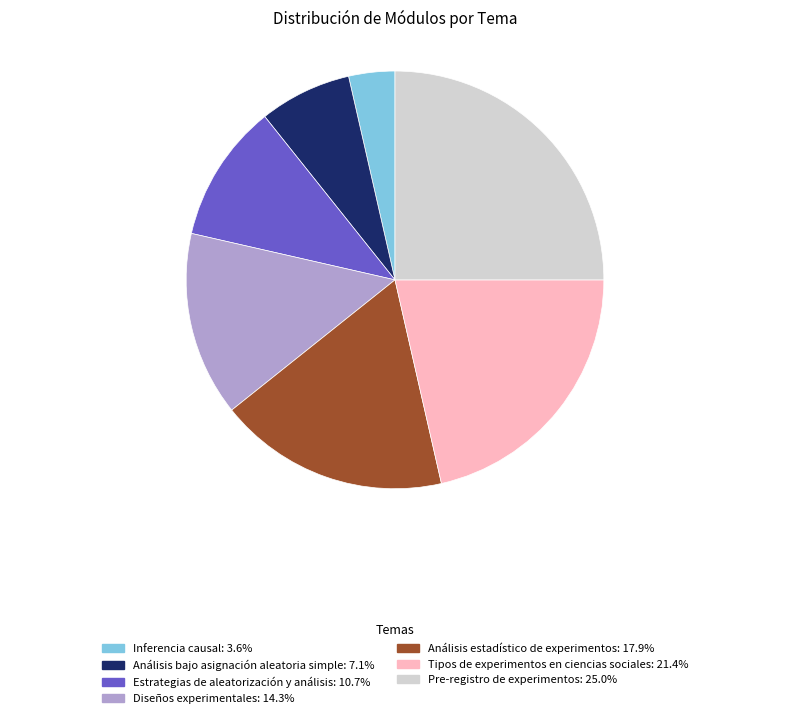

Which slice is the largest?

Pre-registro de experimentos